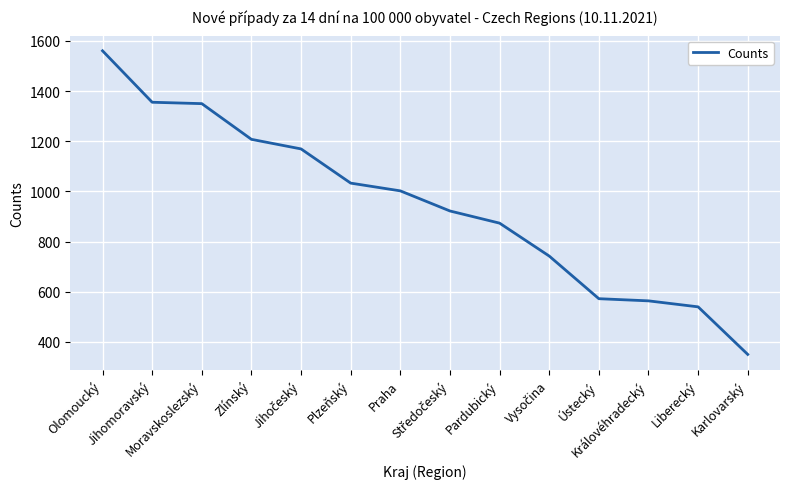

Which category has the highest value across all series?

Olomoucký